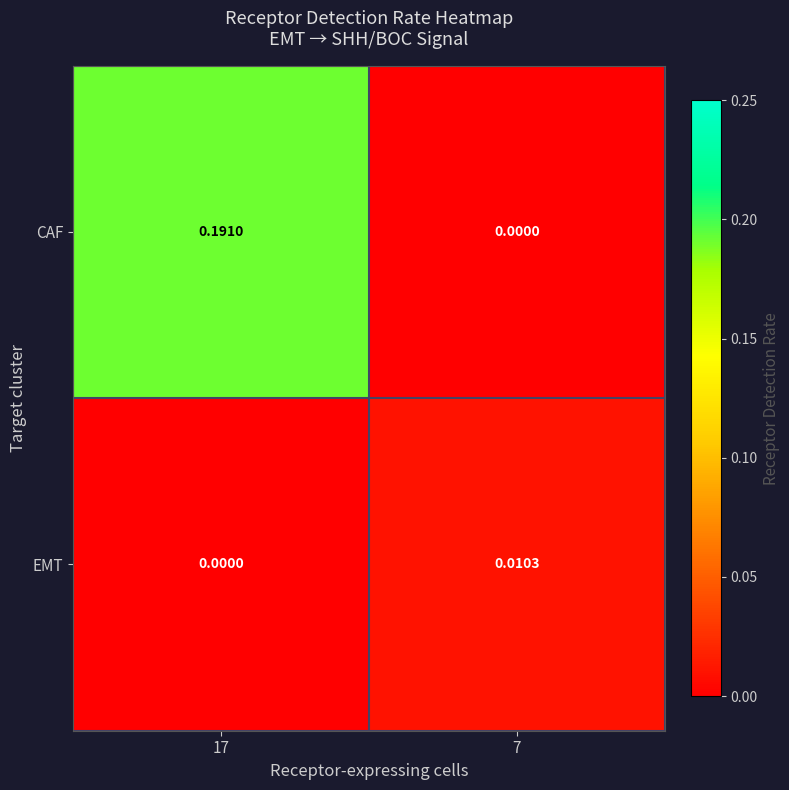

How many data points does each series have?

2